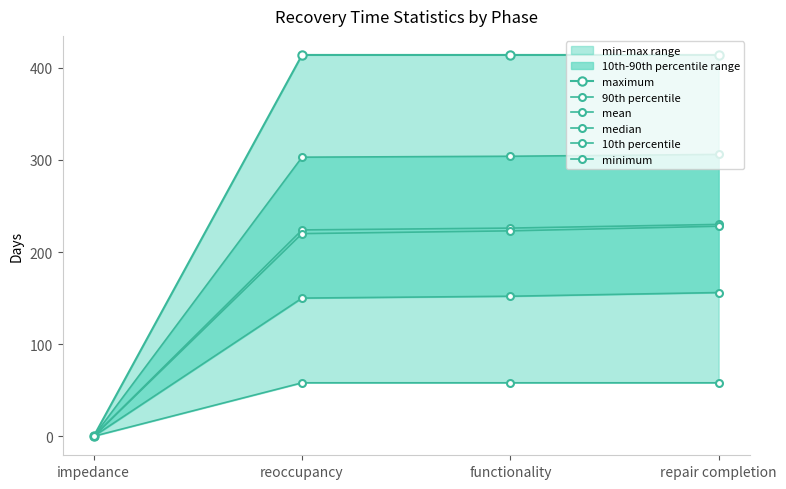

What is the difference between the highest and lowest values at reoccupancy?

356